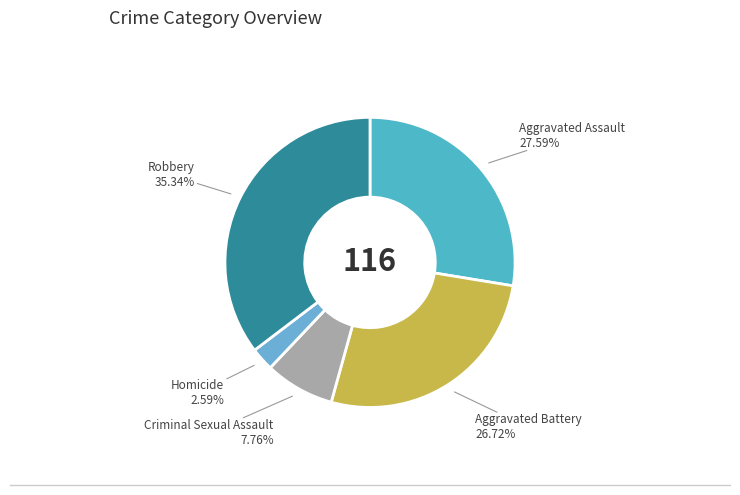

What is the largest slice in the pie chart?

Robbery